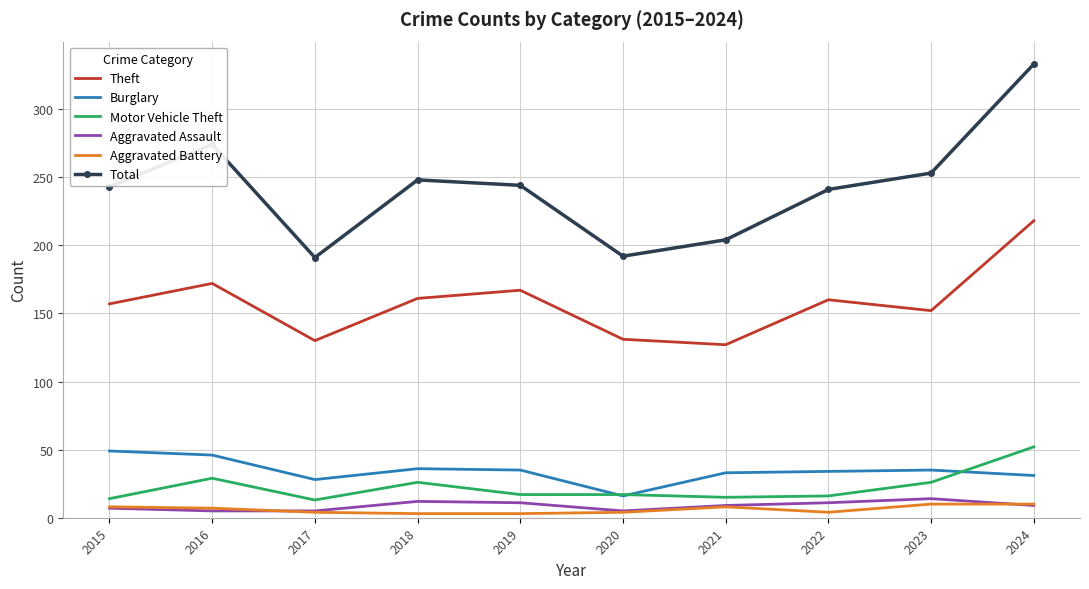

True or false: Aggravated Assault and Total intersect in this chart.

False